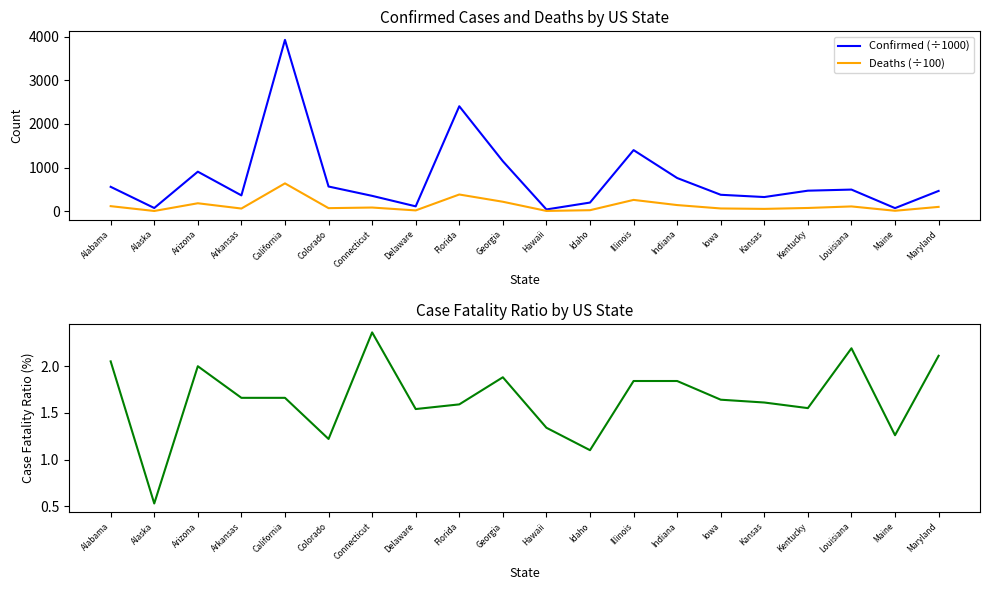

Rank the categories by Confirmed (÷1000) value from lowest to highest.

Hawaii, Maine, Alaska, Delaware, Idaho, Kansas, Connecticut, Arkansas, Iowa, Maryland, Kentucky, Louisiana, Alabama, Colorado, Indiana, Arizona, Georgia, Illinois, Florida, California